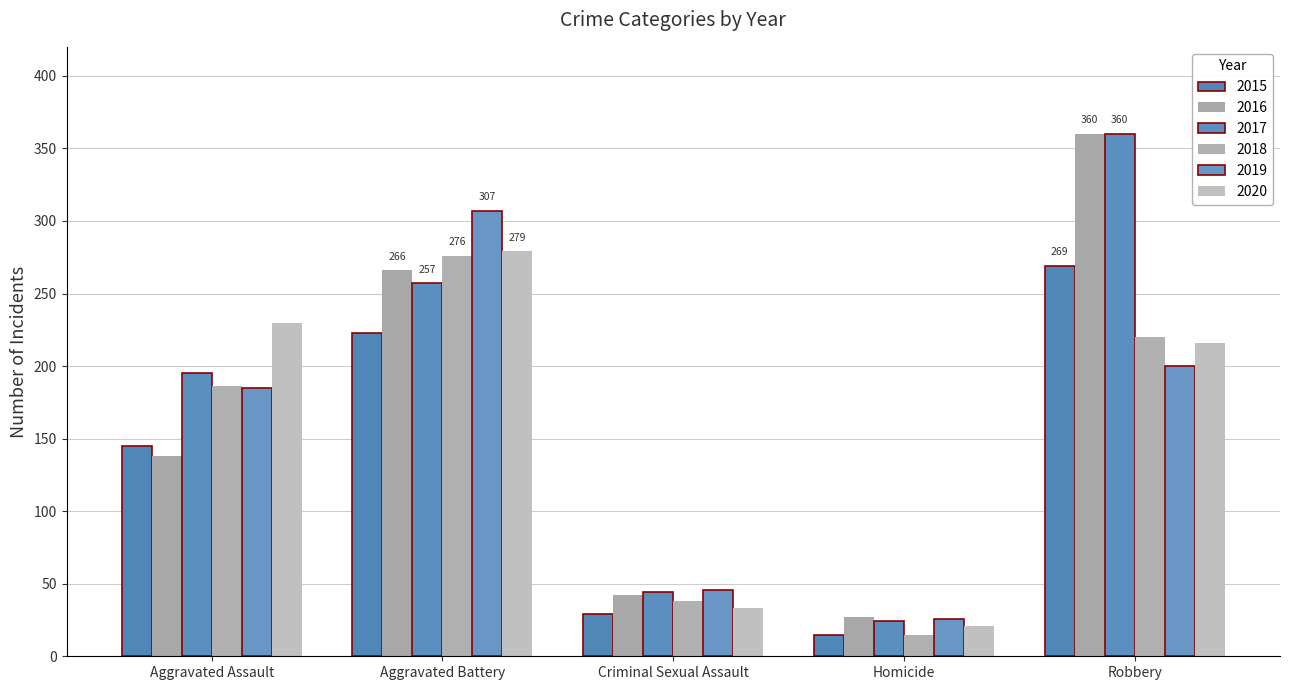

What is the difference between the second highest and minimum values in the 2016 series?

239